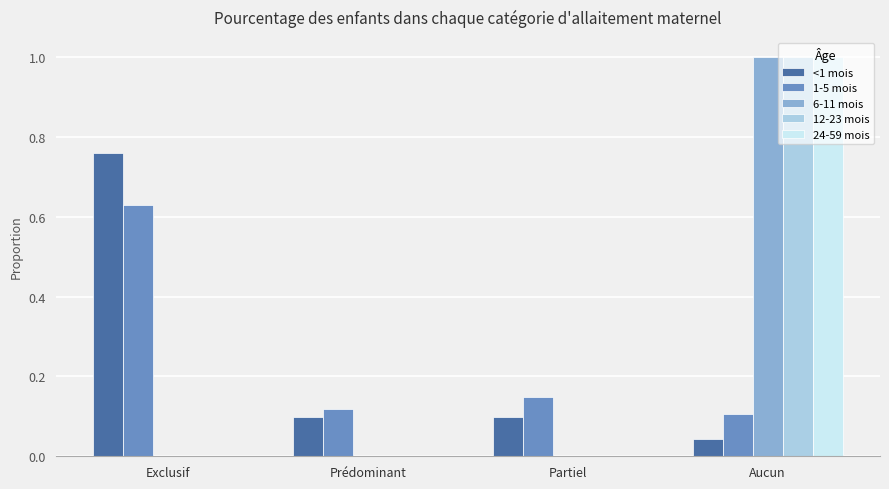

The 6-11 mois series shows 0.0 at Prédominant. True or false?

True